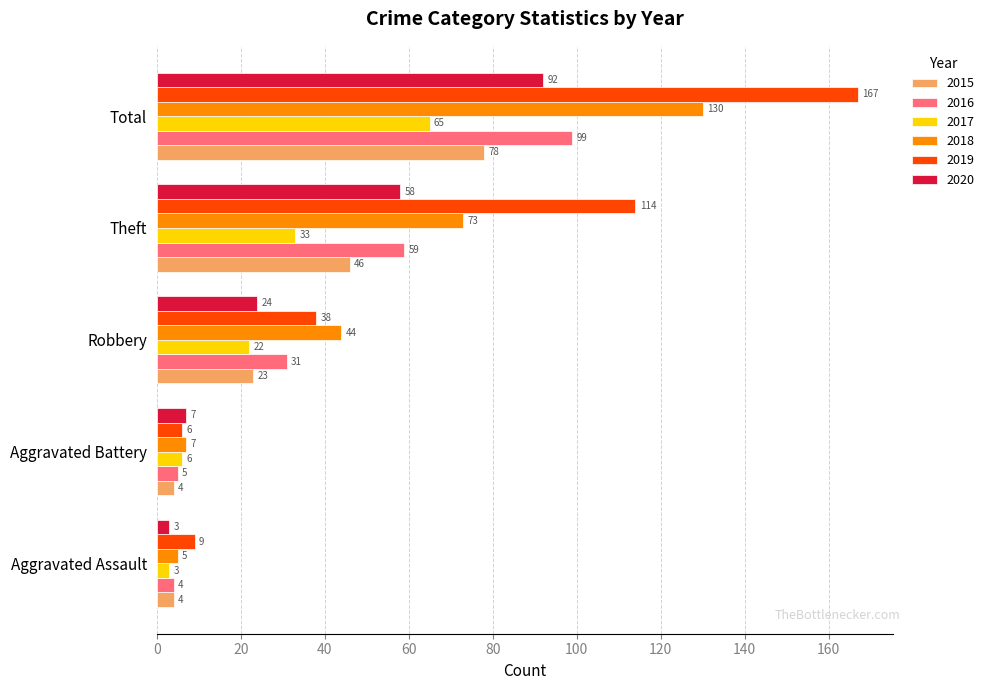

Between Aggravated Assault and Aggravated Battery, which series saw the biggest shift?

2020